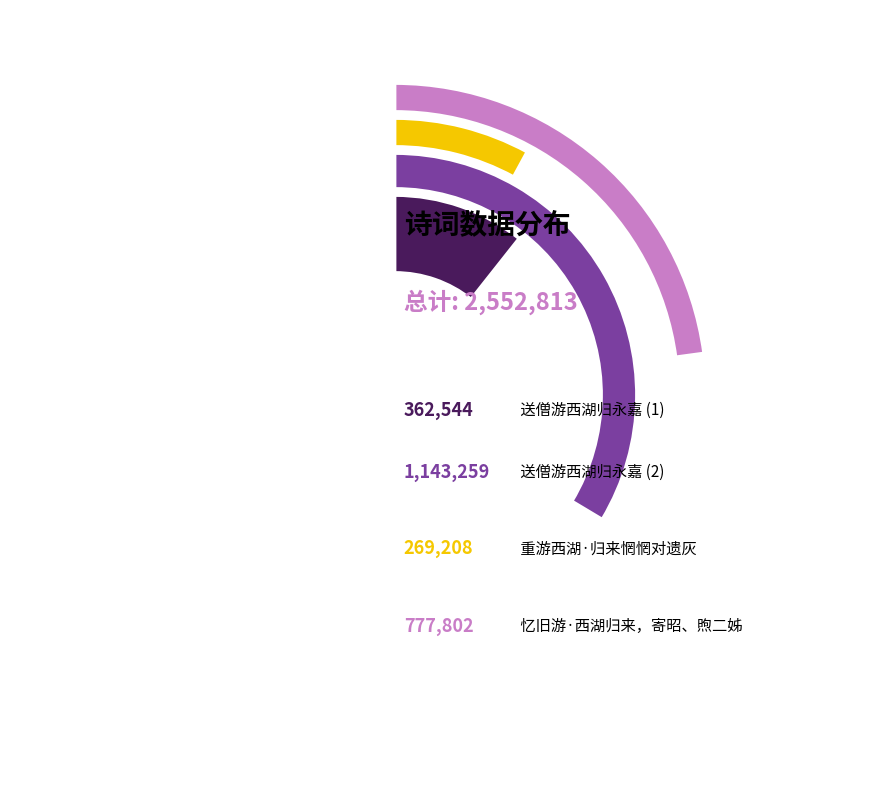

True or false: 忆旧游·西湖归来，寄昭、煦二姊 accounts for 30% of the total.

True